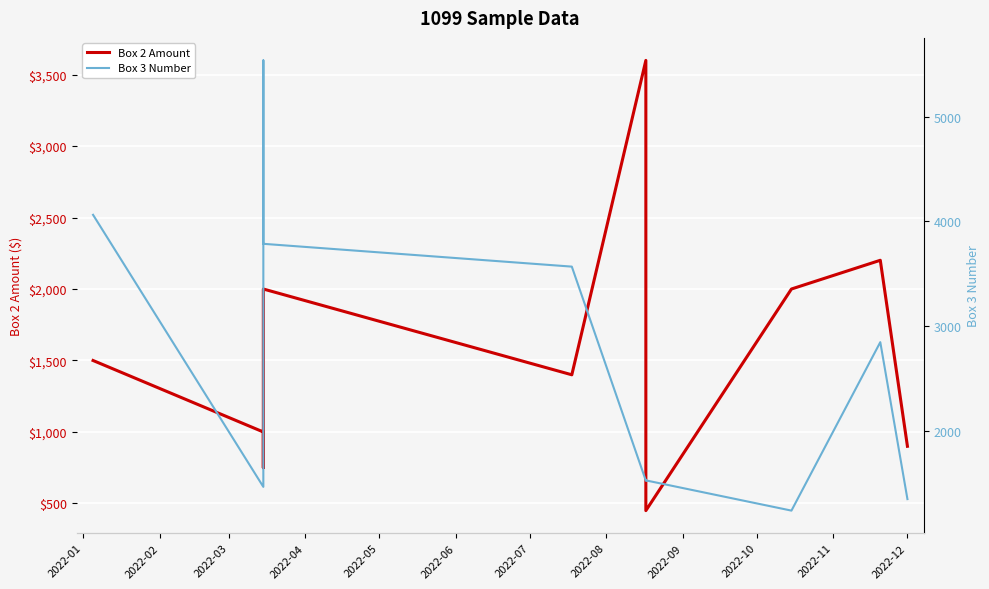

How many values in the Box 3 Number series are below 1524?

5